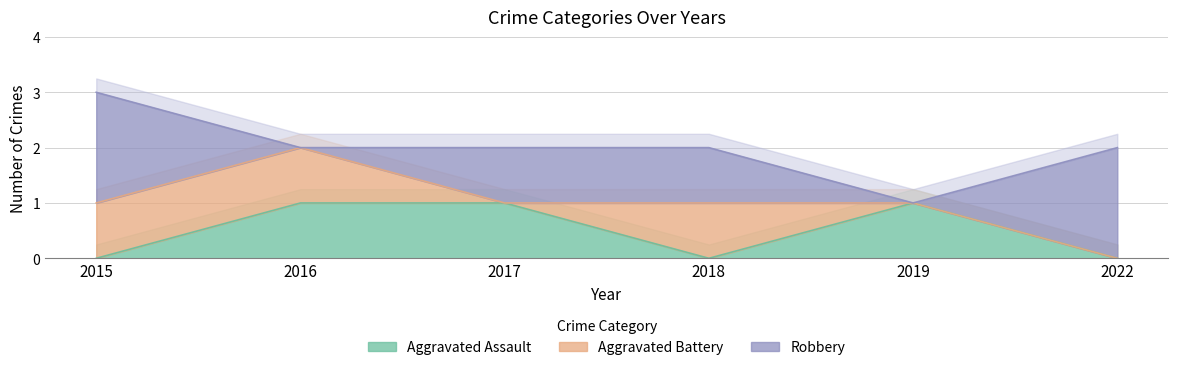

Is it true that Aggravated Assault equals 1 at 2015?

False